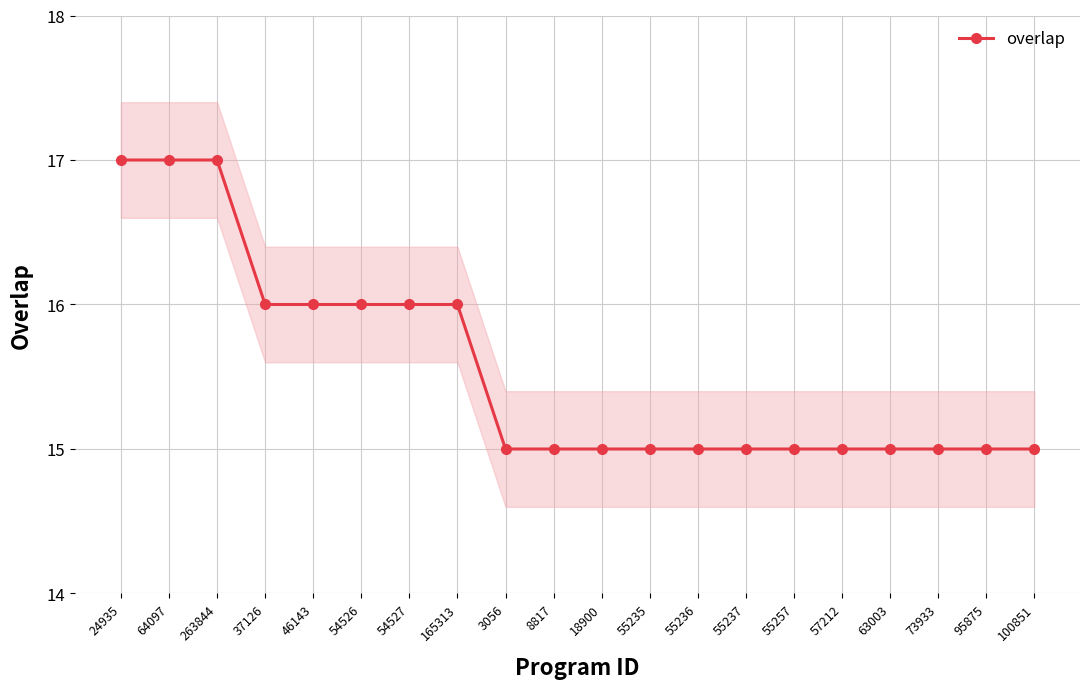

What is the label of the 15th point from the left?

55257